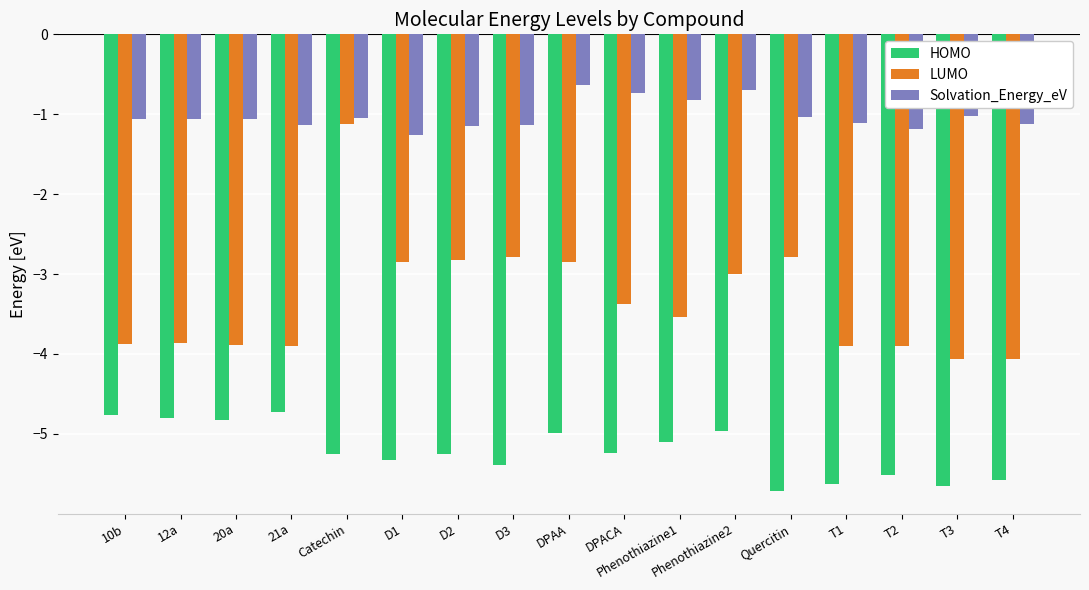

What is the spread (max minus min) of values at Quercitin?

4.7